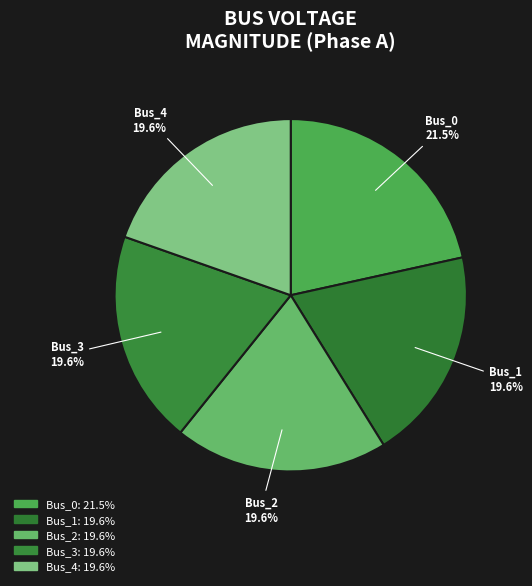

To the nearest percent, what is the difference between the Bus_1 and Bus_0 slice percentages?

2%